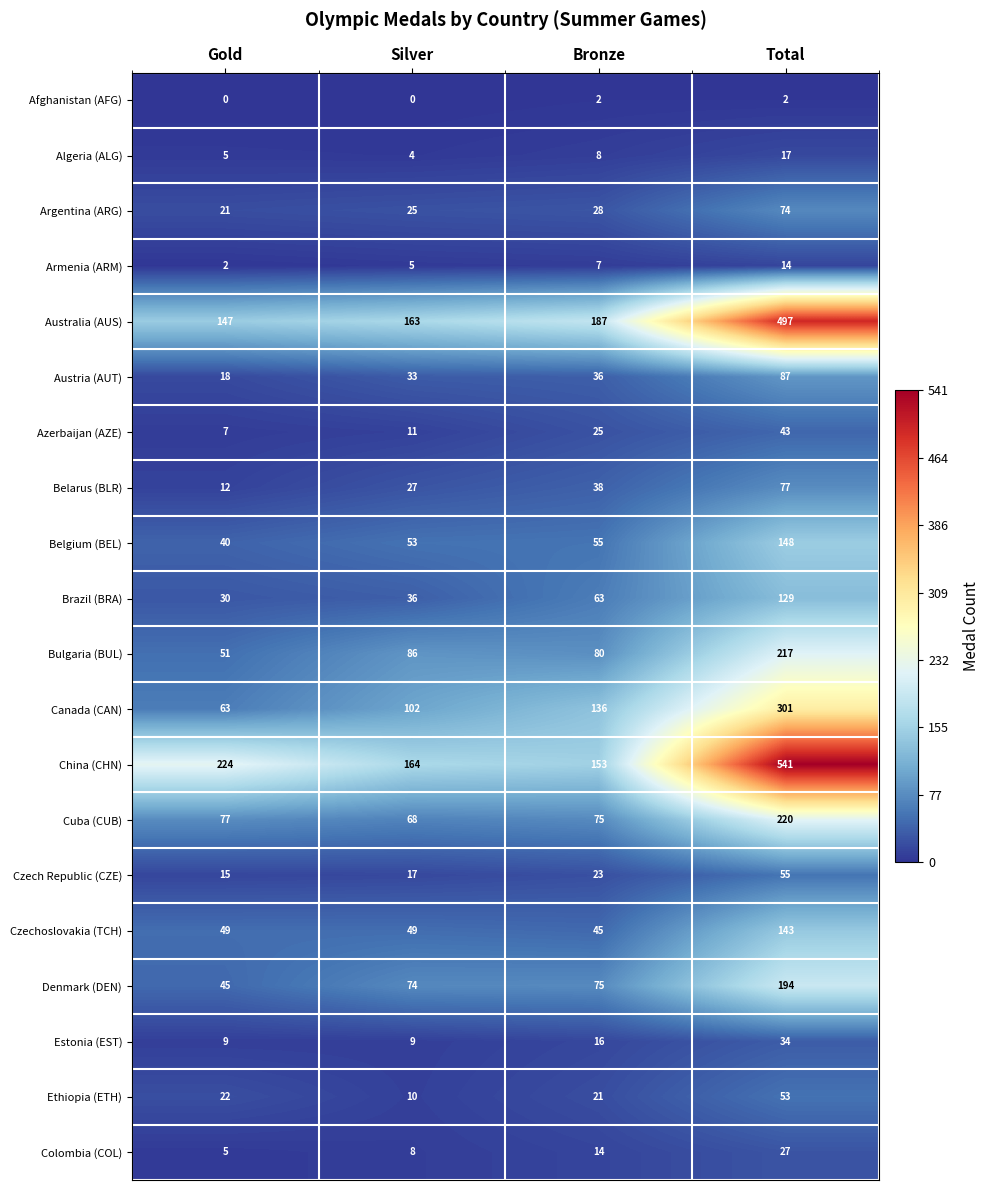

How many values in the Armenia (ARM) series are below 7?

2